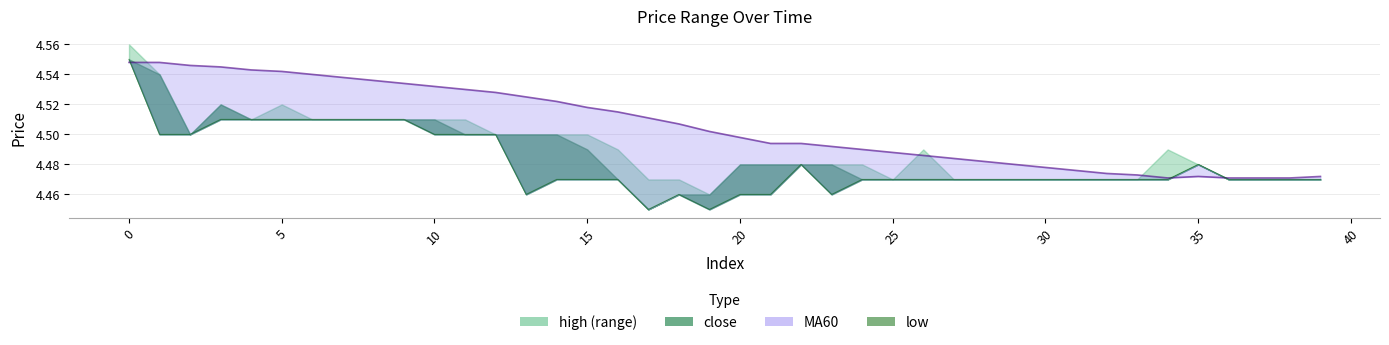

What is the difference between the maximum and minimum values?

0.1